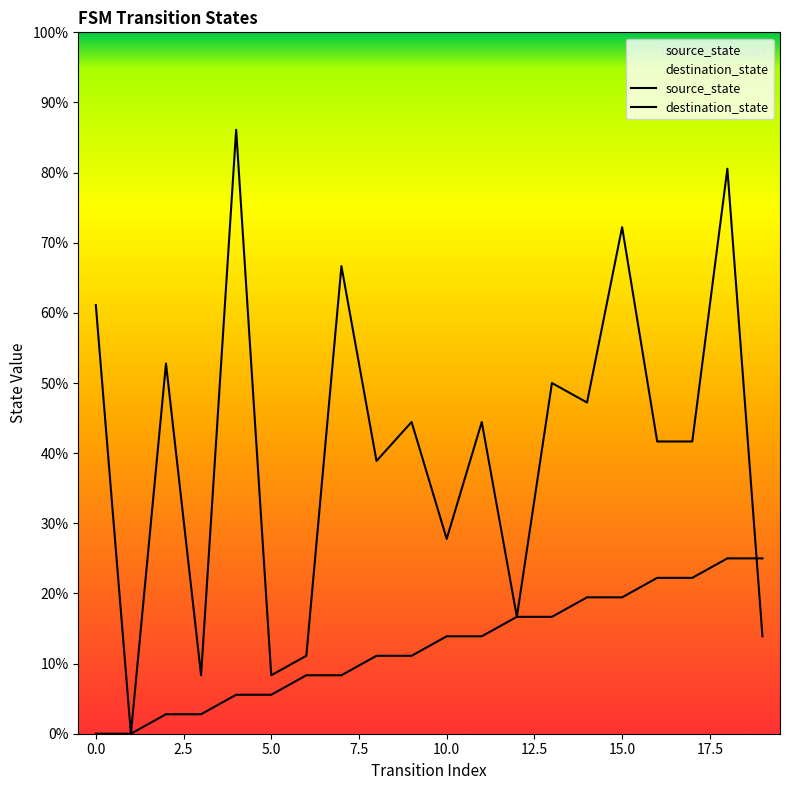

What is the value of the source_state point at the 4th from the left?

1